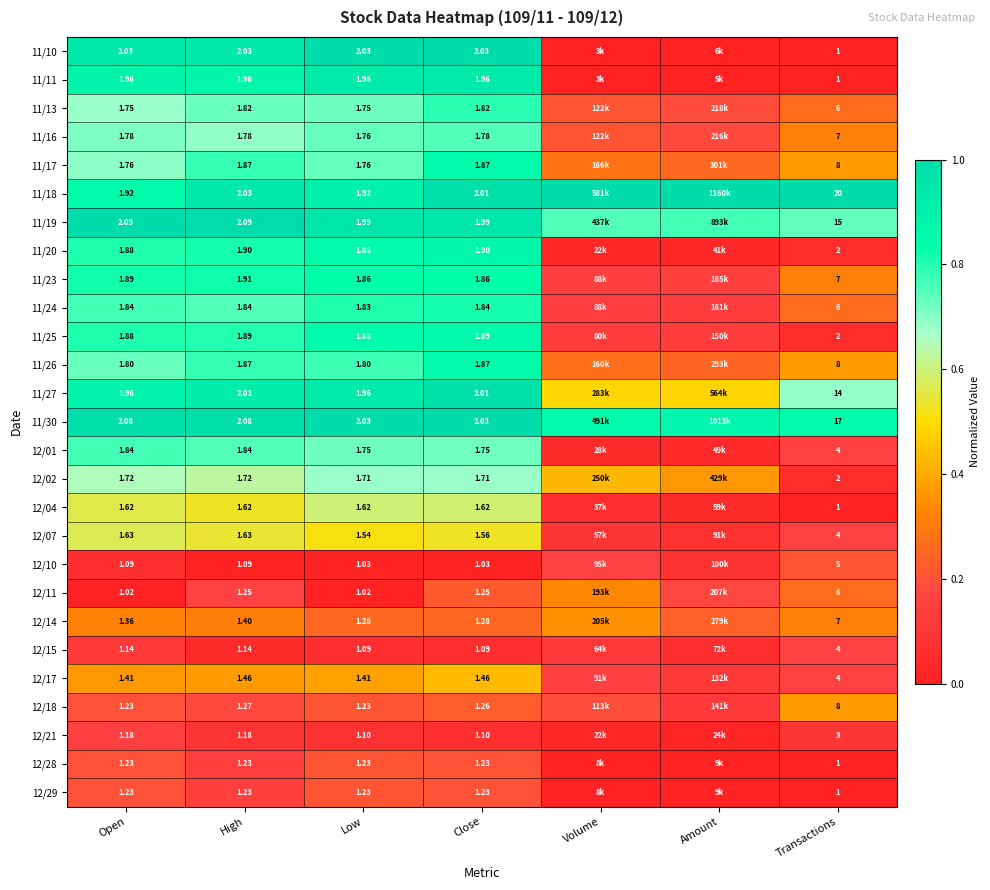

Is the value of 11/16 at Transactions greater than the value of 12/14 at Low?

Yes